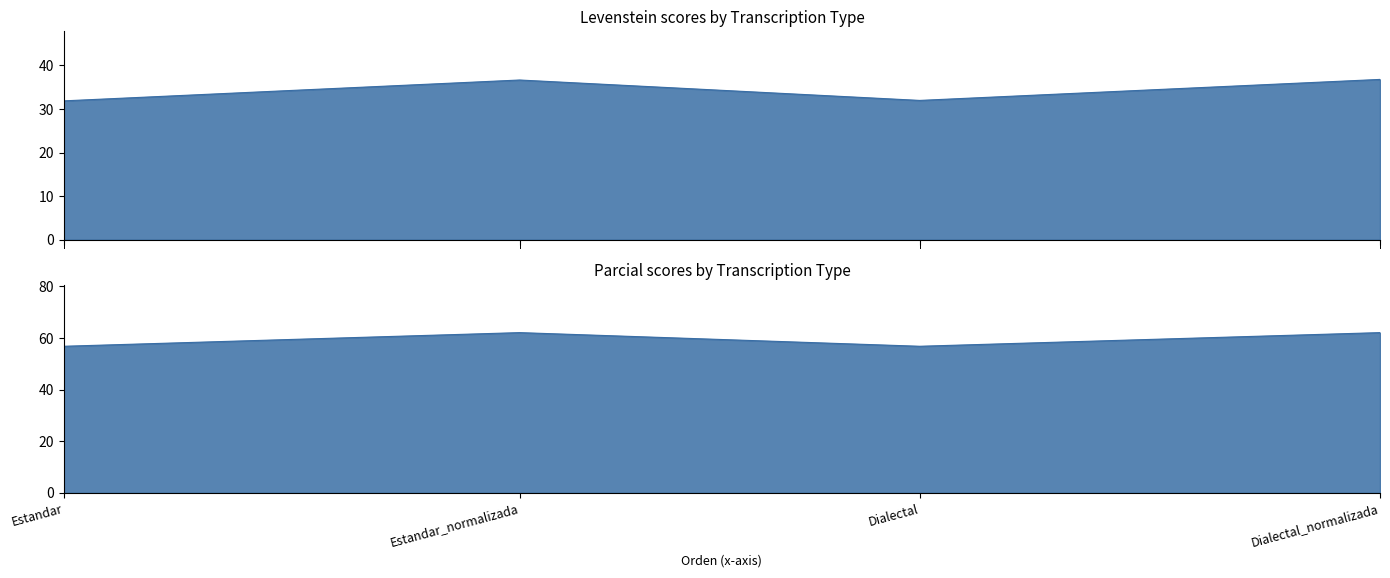

Rank the series by their maximum value, from highest to lowest.

Parcial, Levenstein